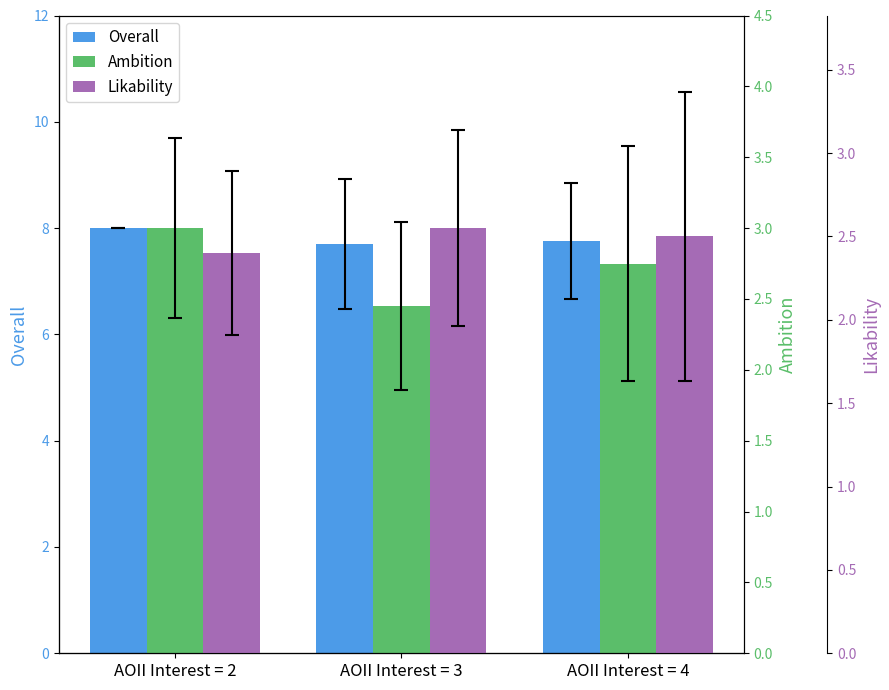

What is the average value of the Overall series?

7.8